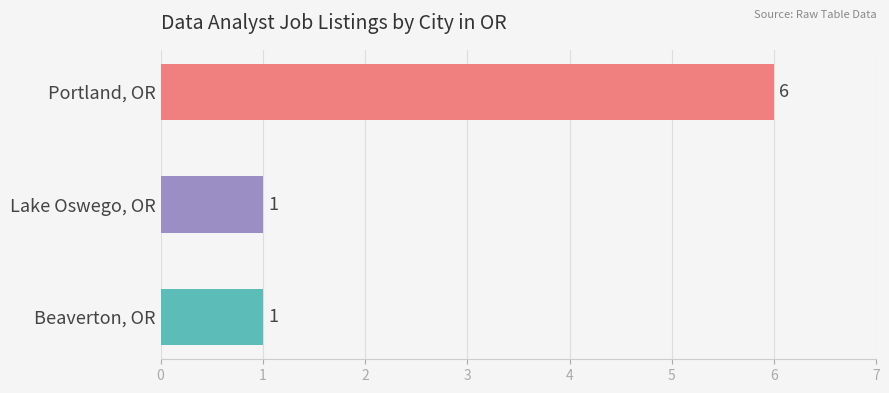

What is the difference between the values at Beaverton, OR and Portland, OR?

5